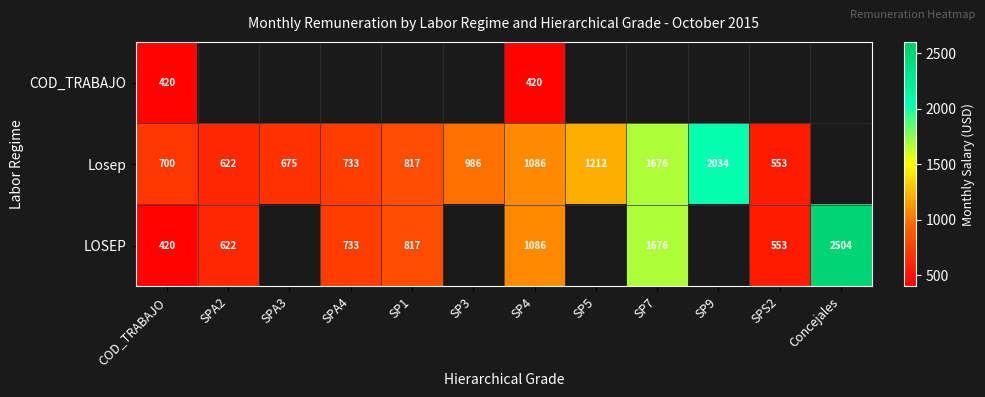

What is the difference between the highest and lowest values at COD_TRABAJO?

280